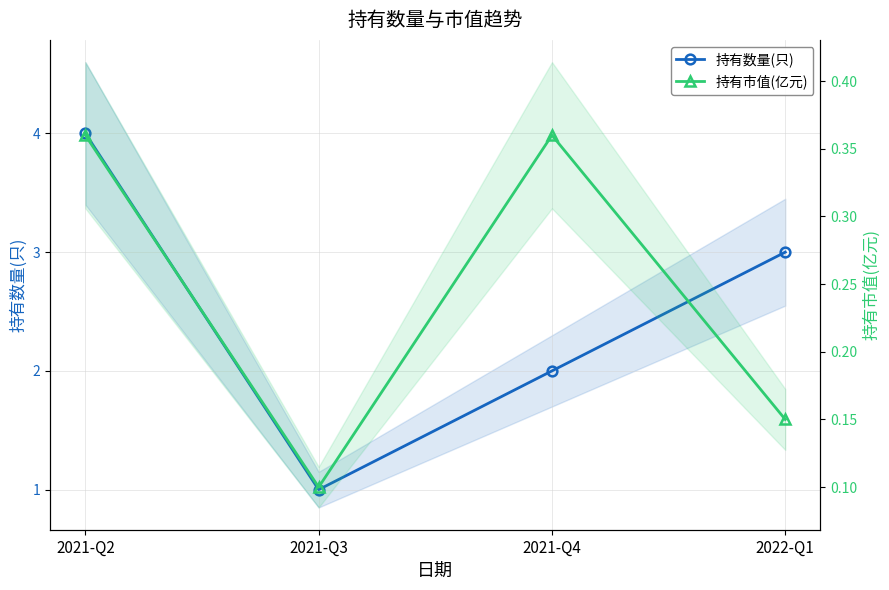

What is the value of the 持有数量(只) point at the 3rd from the left?

2.0